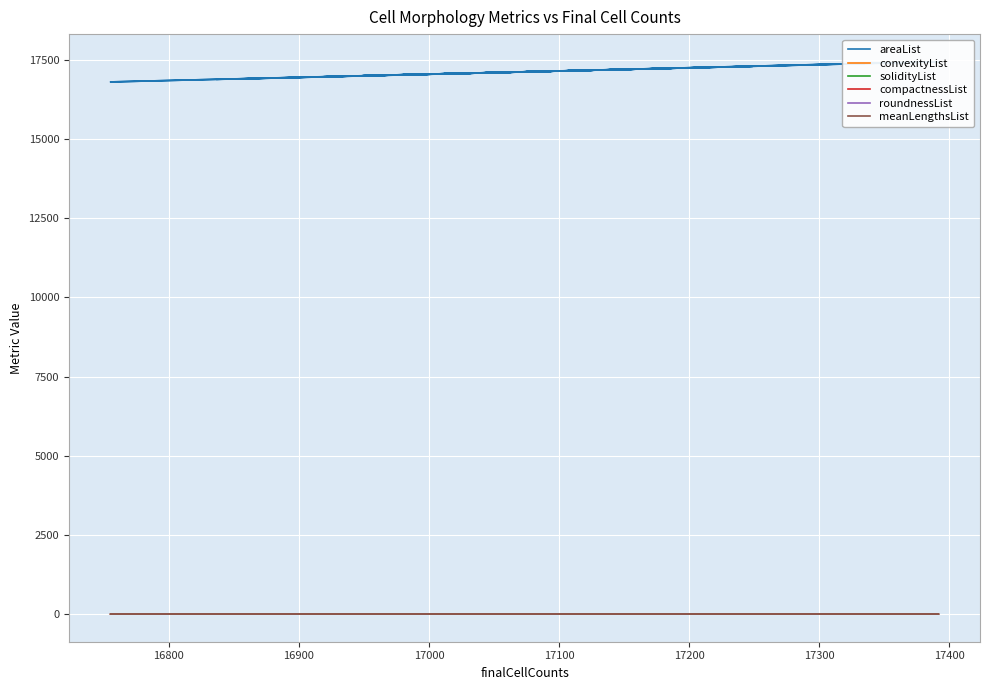

What are all the series names shown in the legend?

areaList, convexityList, solidityList, compactnessList, roundnessList, meanLengthsList